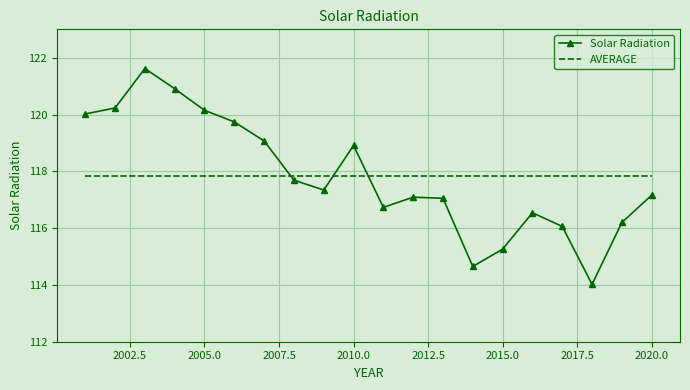

True or false: AVERAGE and Solar Radiation cross at least once.

True